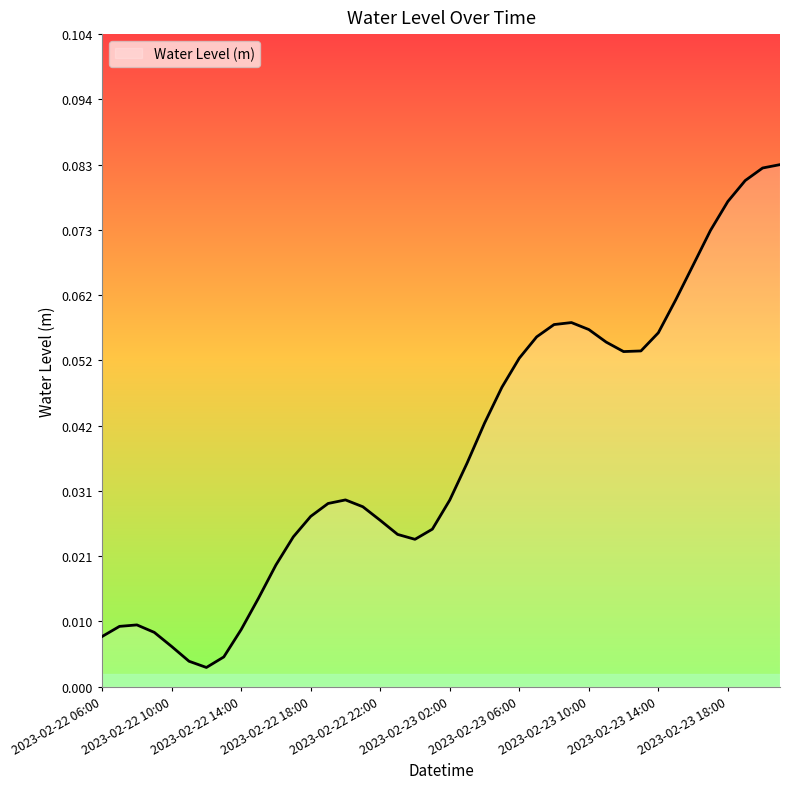

Rank the categories by value from lowest to highest.

2023-02-22 12:00, 2023-02-22 11:00, 2023-02-22 13:00, 2023-02-22 10:00, 2023-02-22 06:00, 2023-02-22 09:00, 2023-02-22 14:00, 2023-02-22 07:00, 2023-02-22 08:00, 2023-02-22 15:00, 2023-02-22 16:00, 2023-02-23 00:00, 2023-02-22 17:00, 2023-02-22 23:00, 2023-02-23 01:00, 2023-02-22 22:00, 2023-02-22 18:00, 2023-02-22 21:00, 2023-02-22 19:00, 2023-02-23 02:00, 2023-02-22 20:00, 2023-02-23 03:00, 2023-02-23 04:00, 2023-02-23 05:00, 2023-02-23 06:00, 2023-02-23 12:00, 2023-02-23 13:00, 2023-02-23 11:00, 2023-02-23 07:00, 2023-02-23 14:00, 2023-02-23 10:00, 2023-02-23 08:00, 2023-02-23 09:00, 2023-02-23 15:00, 2023-02-23 16:00, 2023-02-23 17:00, 2023-02-23 18:00, 2023-02-23 19:00, 2023-02-23 20:00, 2023-02-23 21:00